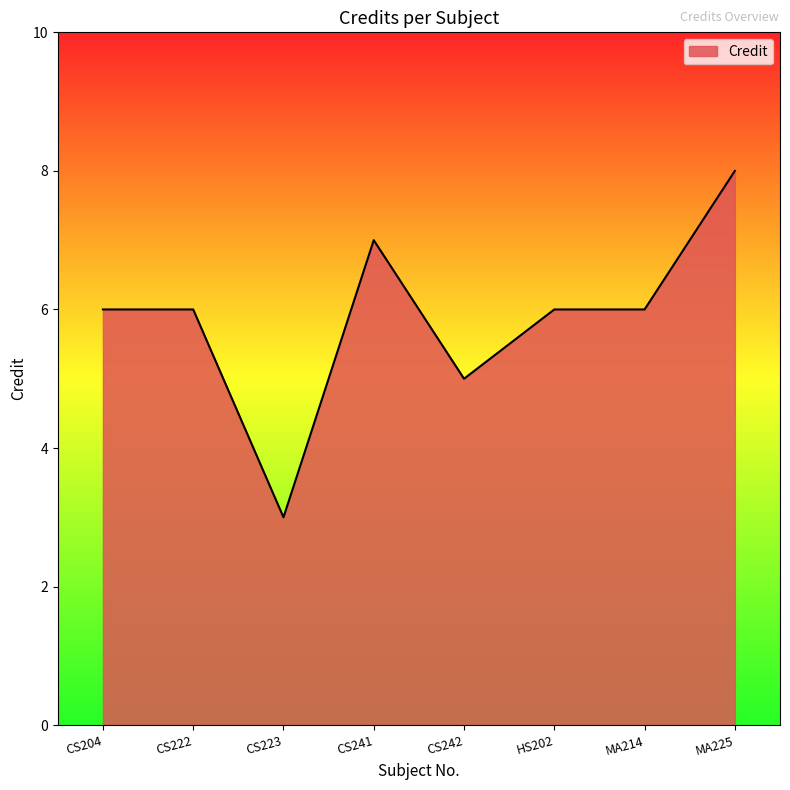

Which category has the highest value across all series?

MA225